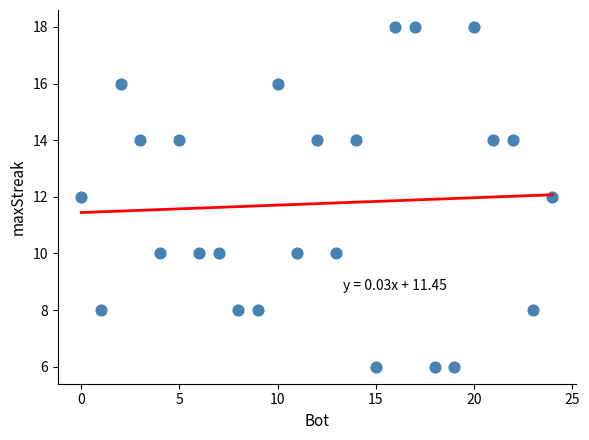

What is the range of X values (max minus min)?

24